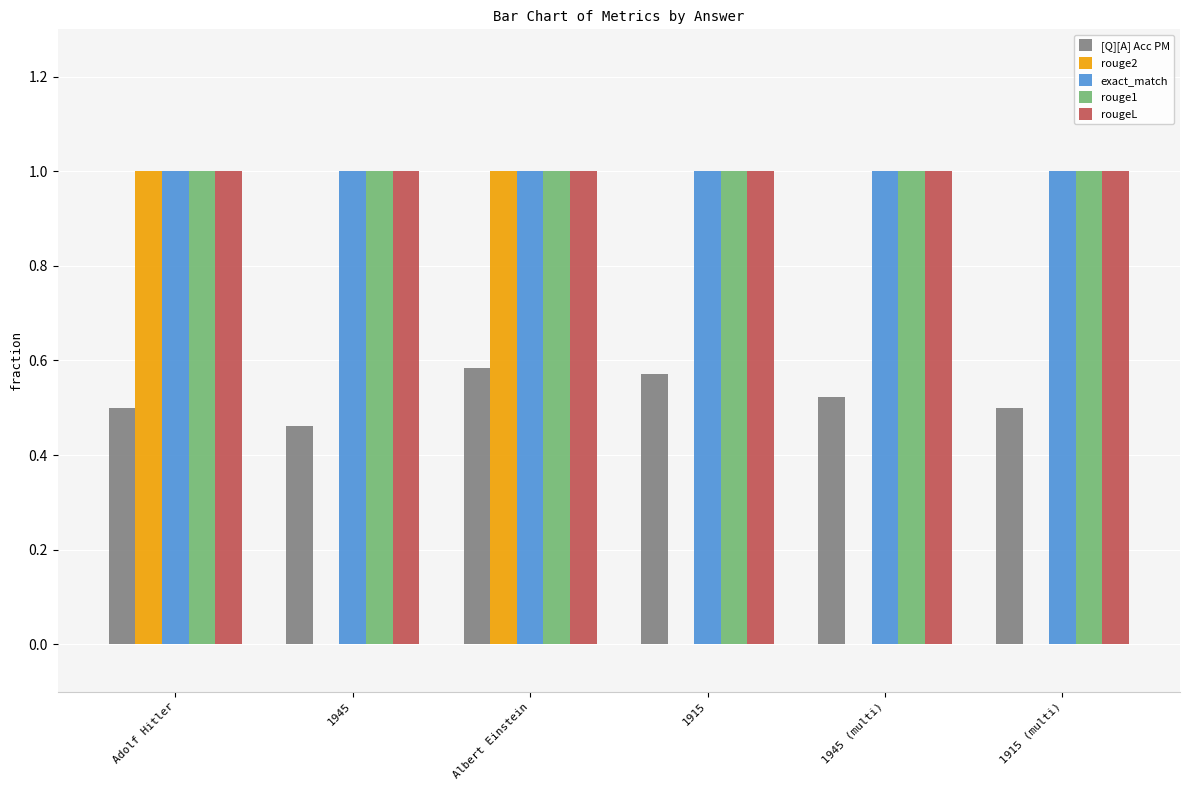

At which category is the sum across all series the highest?

Albert Einstein